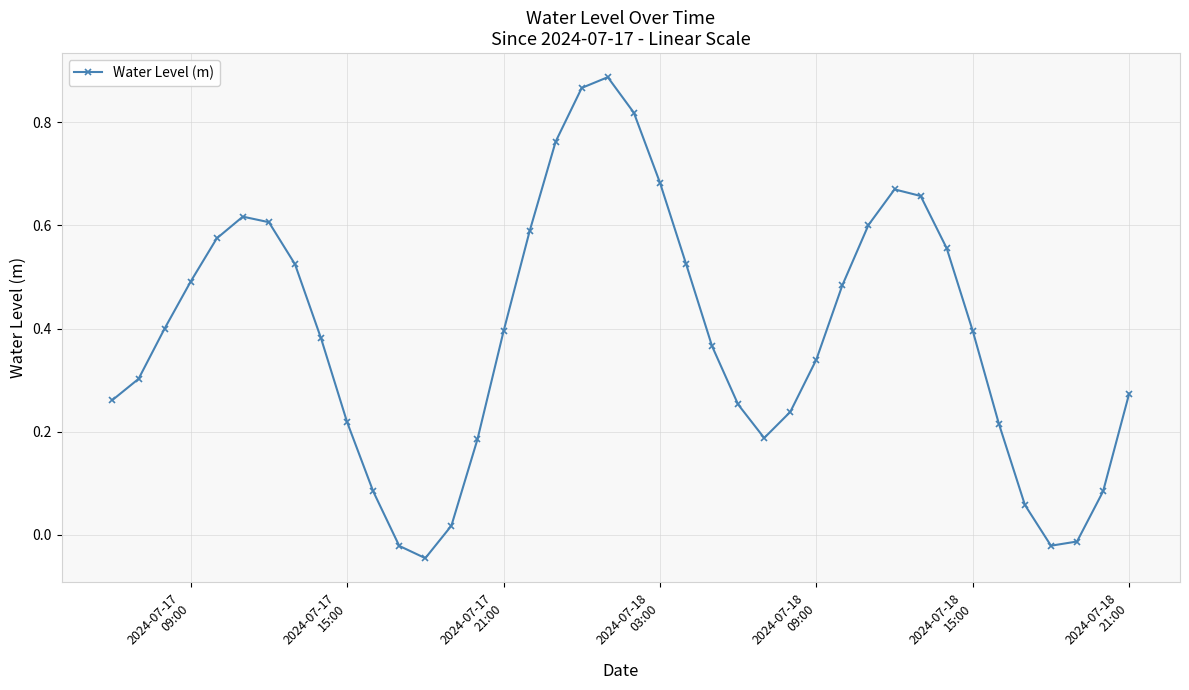

True or false: the data has more than 2 interior local peaks.

True